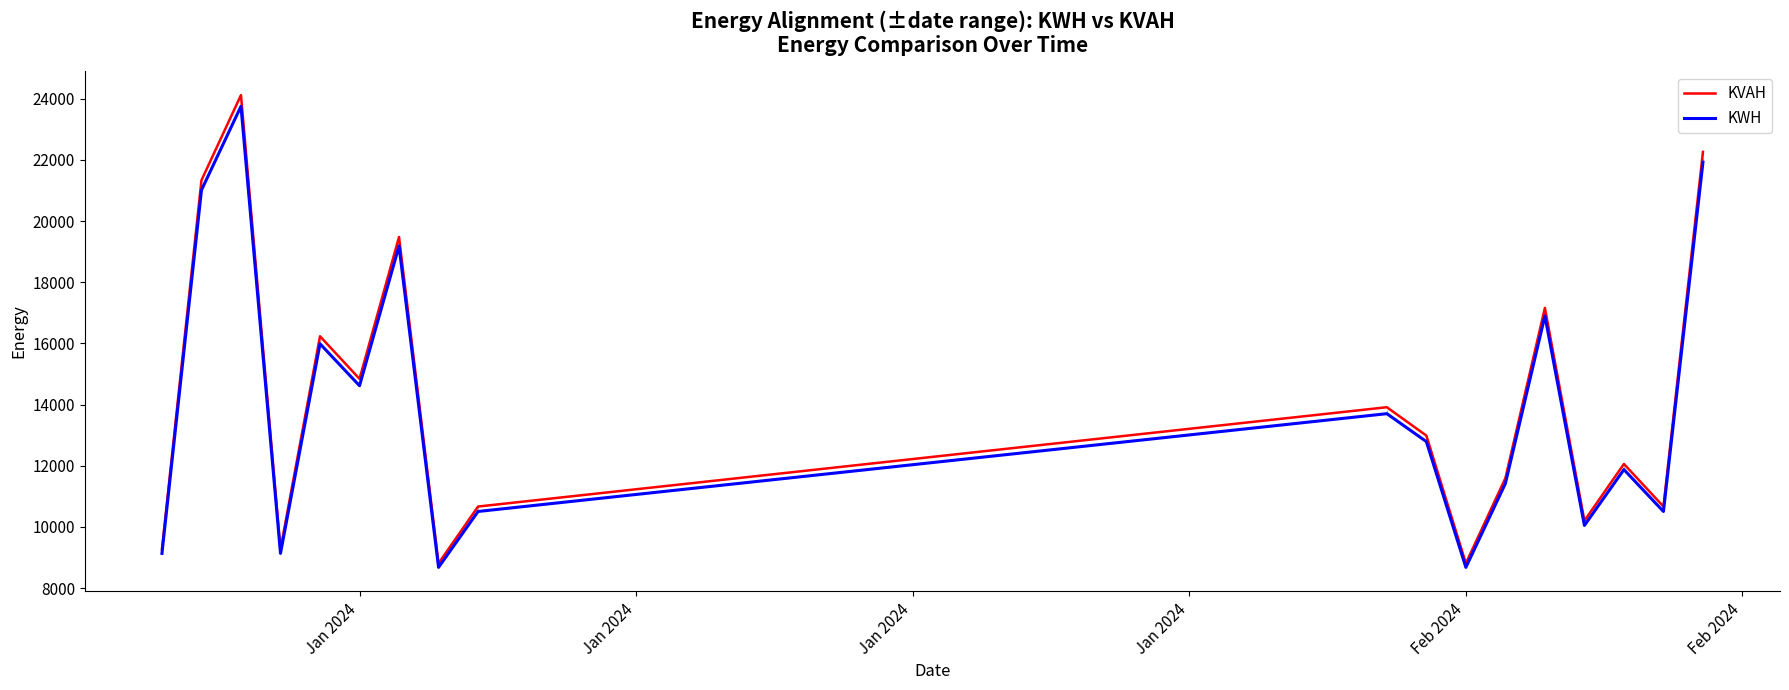

What is the highest value of the KWH series?

23755.6